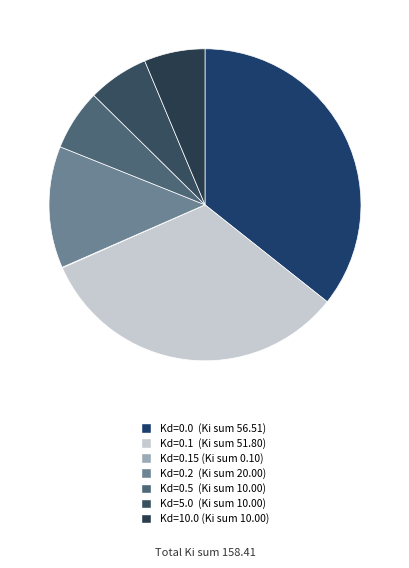

How many slices are in this pie chart?

7